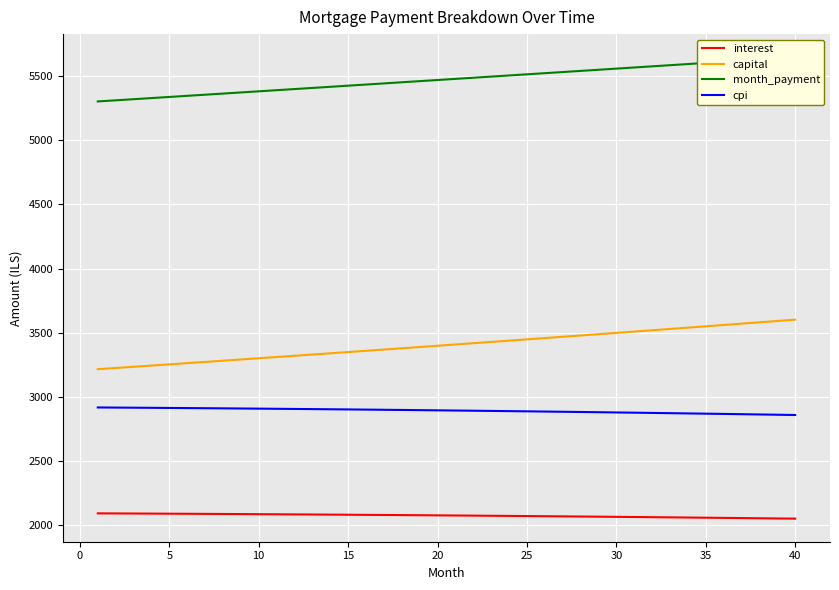

True or false: interest and capital cross at least once.

False